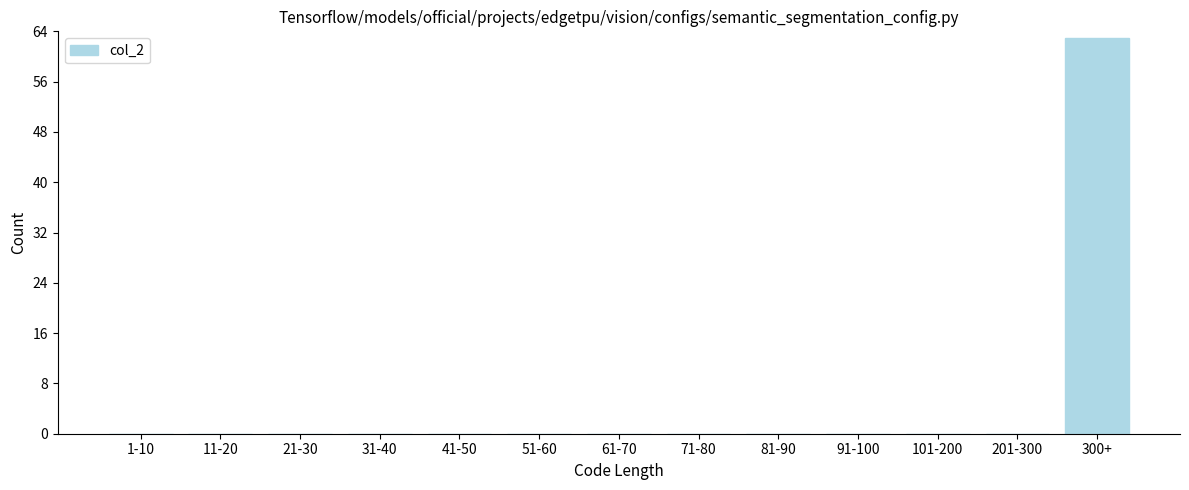

Reading left to right, transcribe all the data shown in this chart.

1-10=0	11-20=0	21-30=0	31-40=0	41-50=0	51-60=0	61-70=0	71-80=0	81-90=0	91-100=0	101-200=0	201-300=0	300+=63